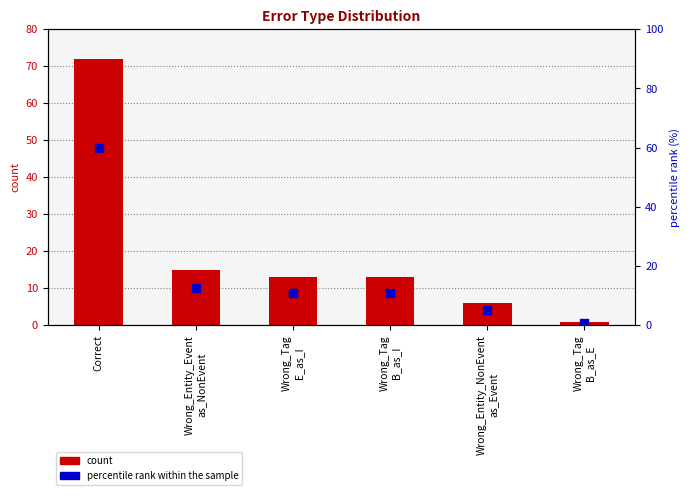

What is the total value across all series at Wrong_Tag
E_as_I?

23.8